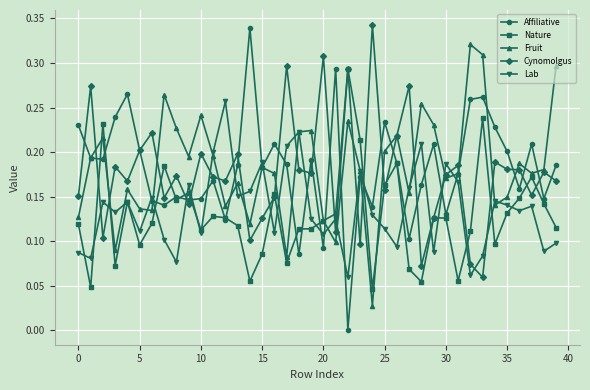

True or false: Cynomolgus has more than 1 points higher than both neighbors.

True